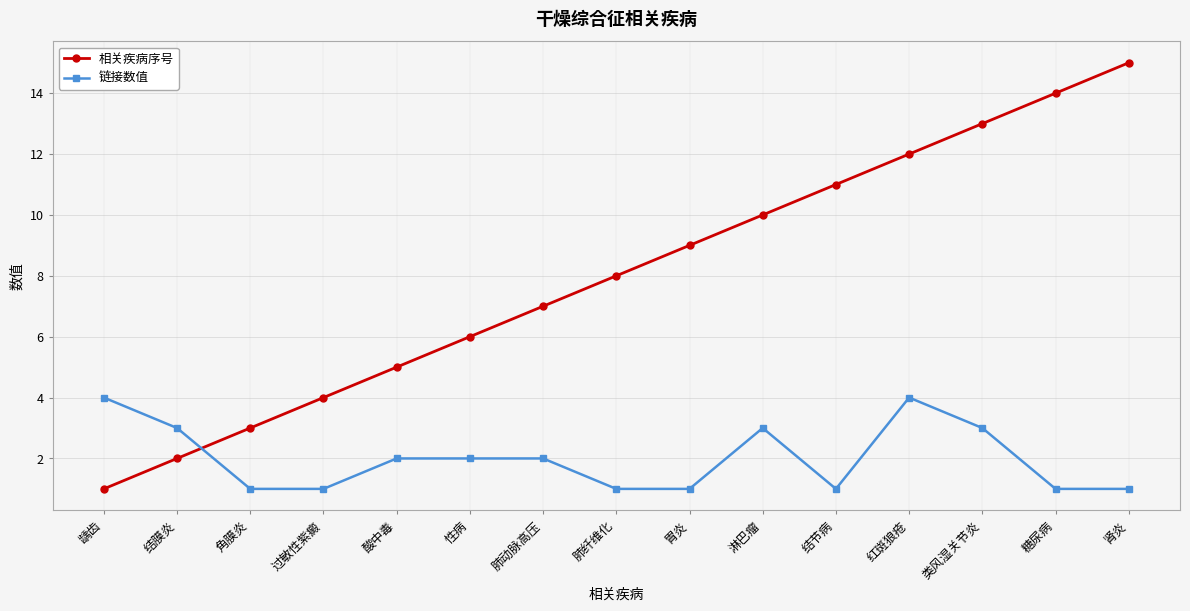

What is the label of the 1st point from the left?

龋齿